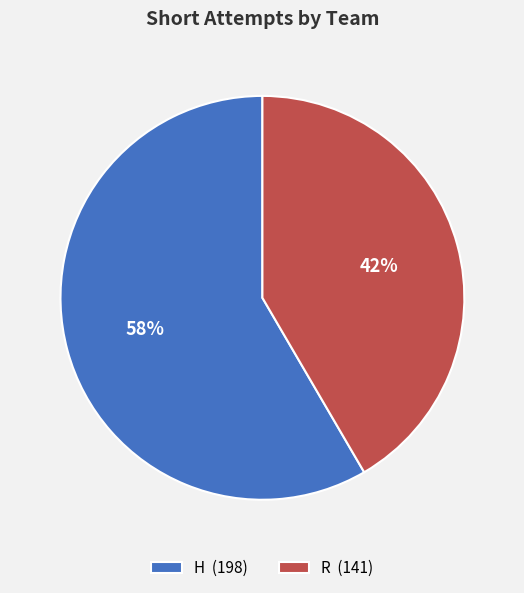

Combined, do H and R account for over 50%?

Yes